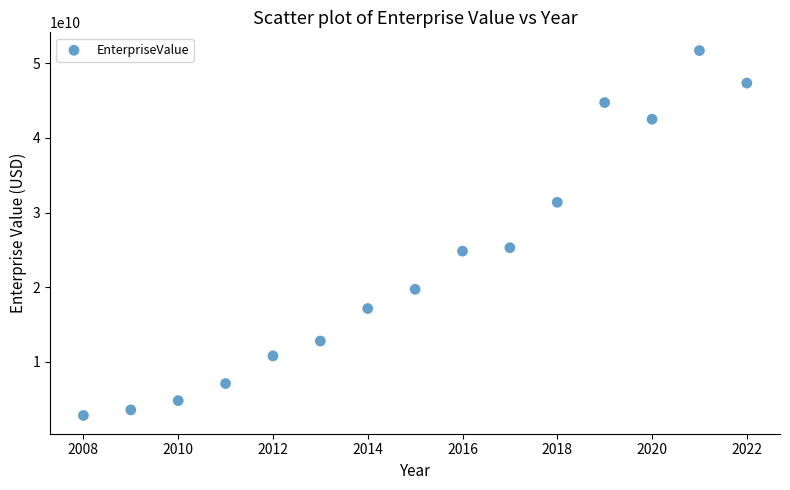

What is the range of X values (max minus min)?

14